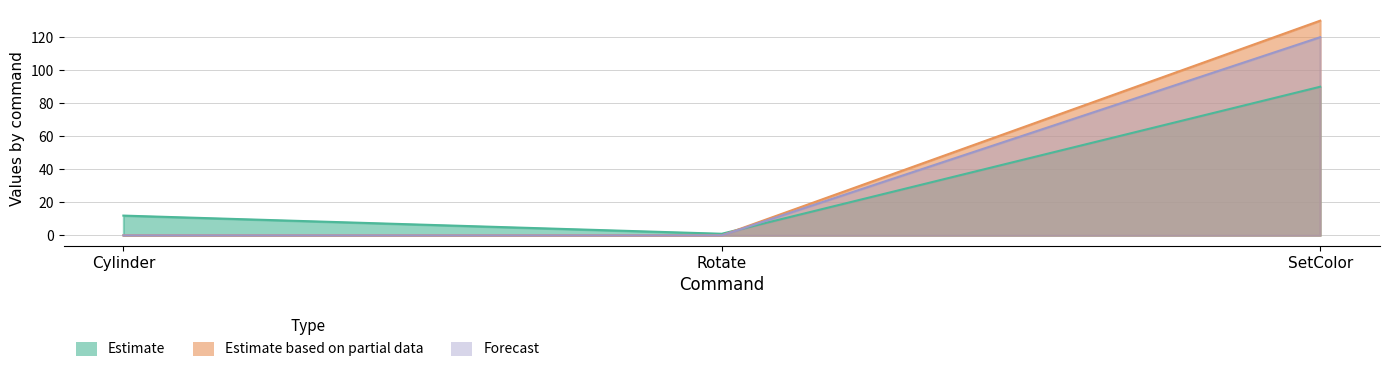

What is the difference between the maximum and minimum values in the Estimate series?

89.0